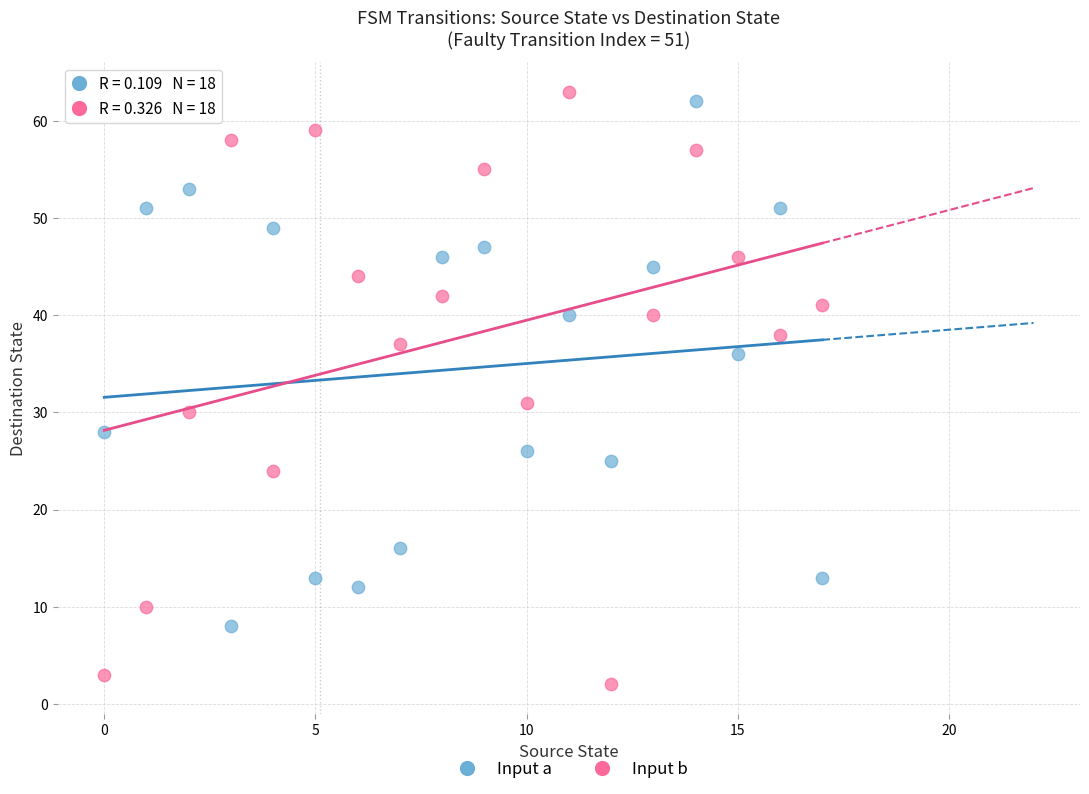

Across all data points, what is the range of Y values (max minus min)?

61